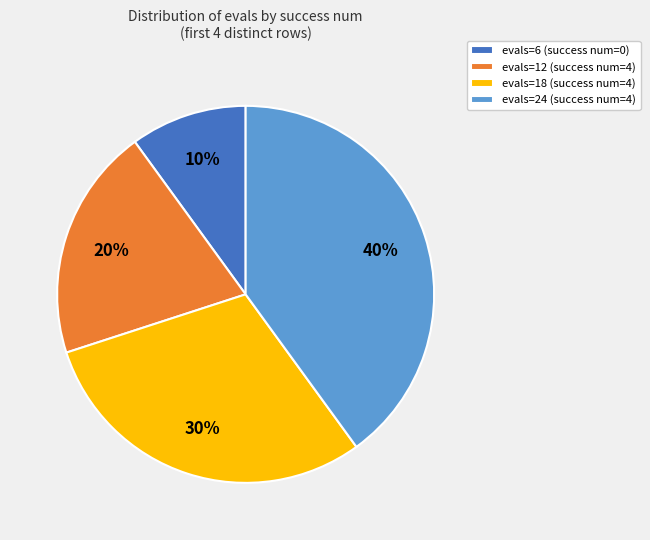

Which has a higher value, evals=18 (success num=4) or evals=6 (success num=0)?

evals=18 (success num=4)